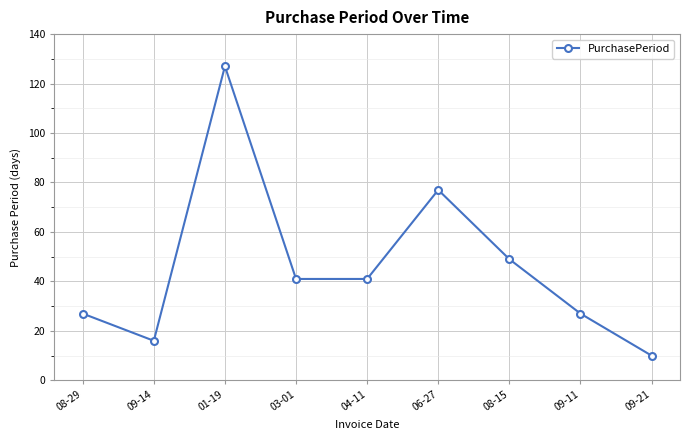

Reading left to right, what are all the values shown in this chart?

27	16	127	41	41	77	49	27	10